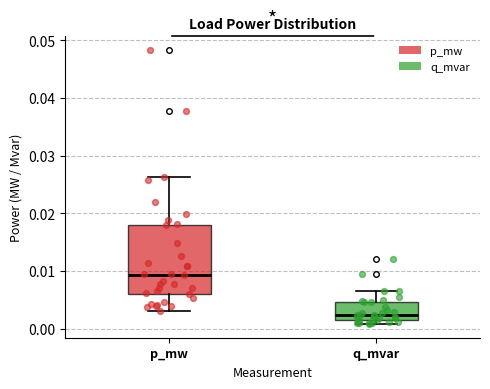

Comparing the boxes themselves (not the whiskers), which one is the tallest?

p_mw